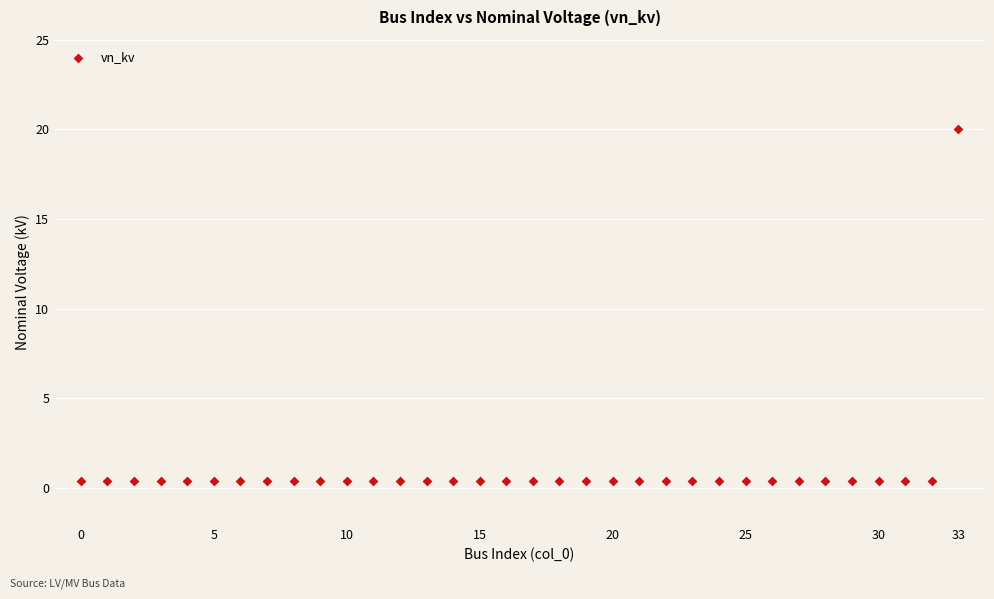

What is the range of Y values (max minus min)?

19.6